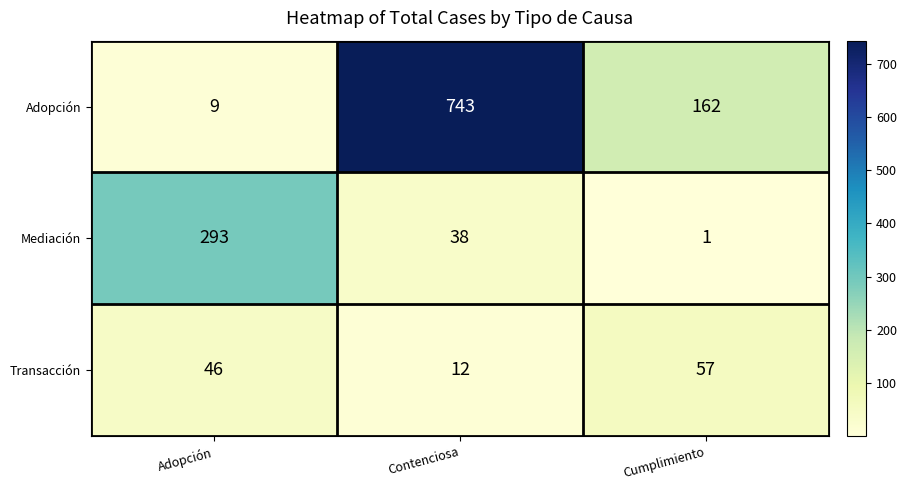

How many distinct data groups are displayed?

3